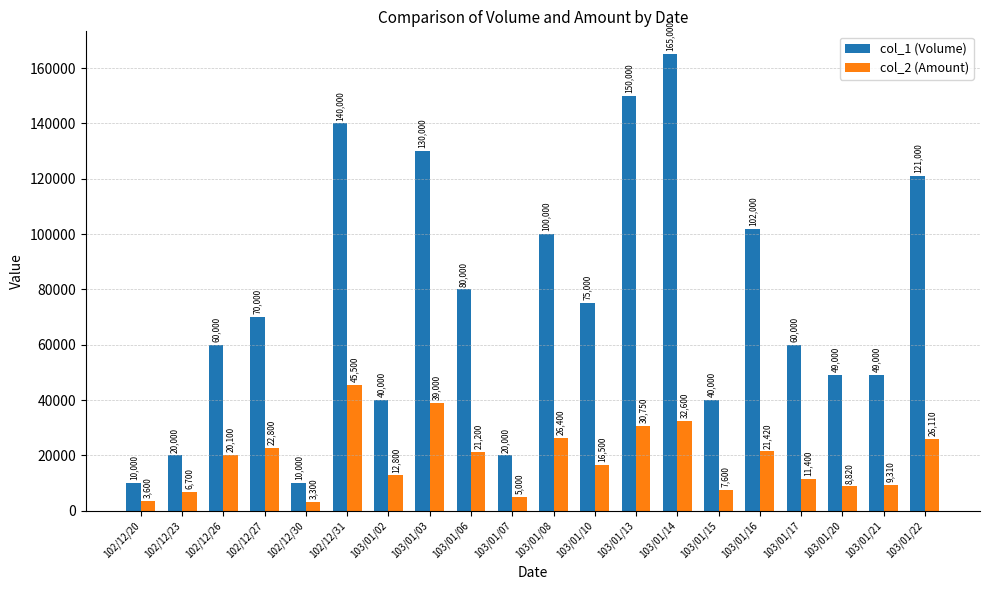

Is the value of col_1 (Volume) at 103/01/13 greater than the value of col_2 (Amount) at 102/12/23?

Yes